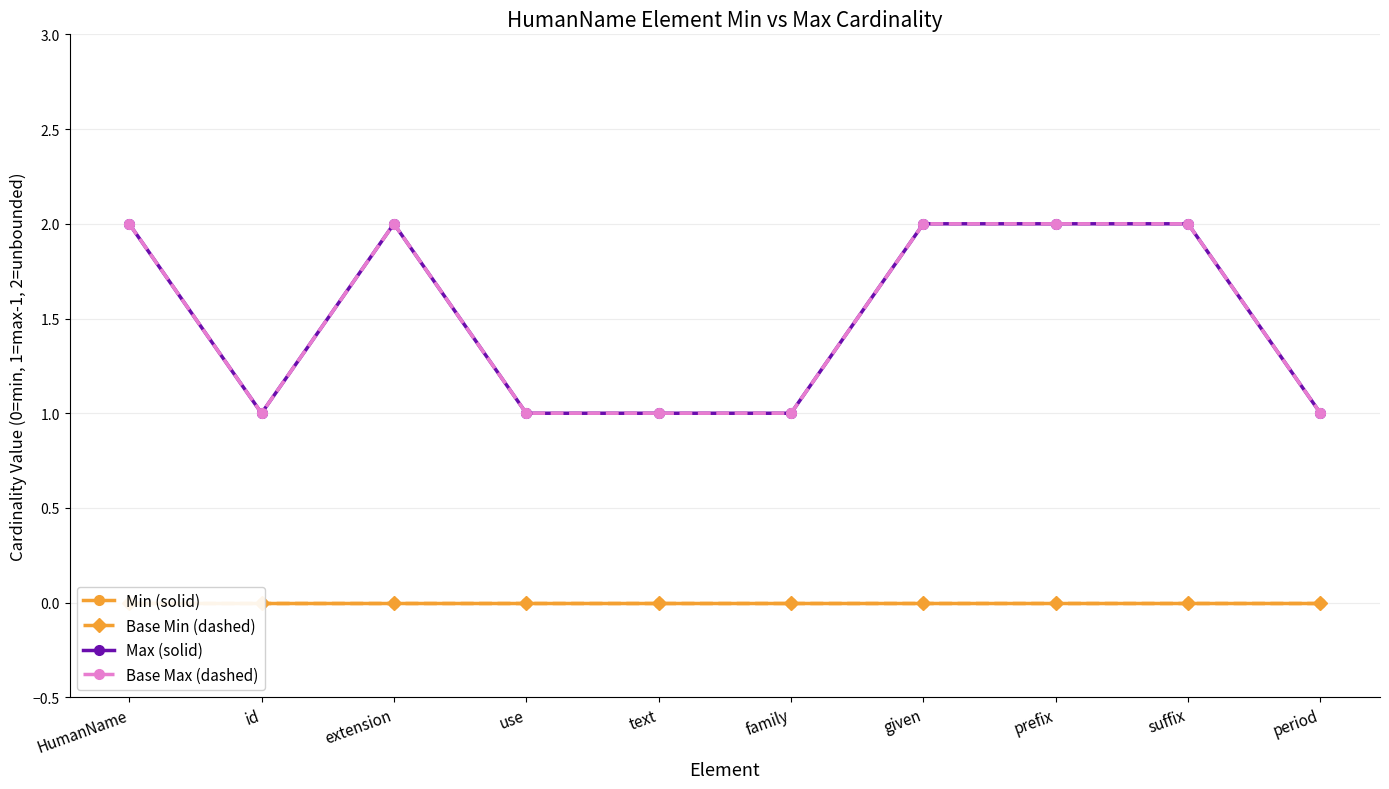

True or false: Base Min (dashed) and Max (solid) intersect in this chart.

False